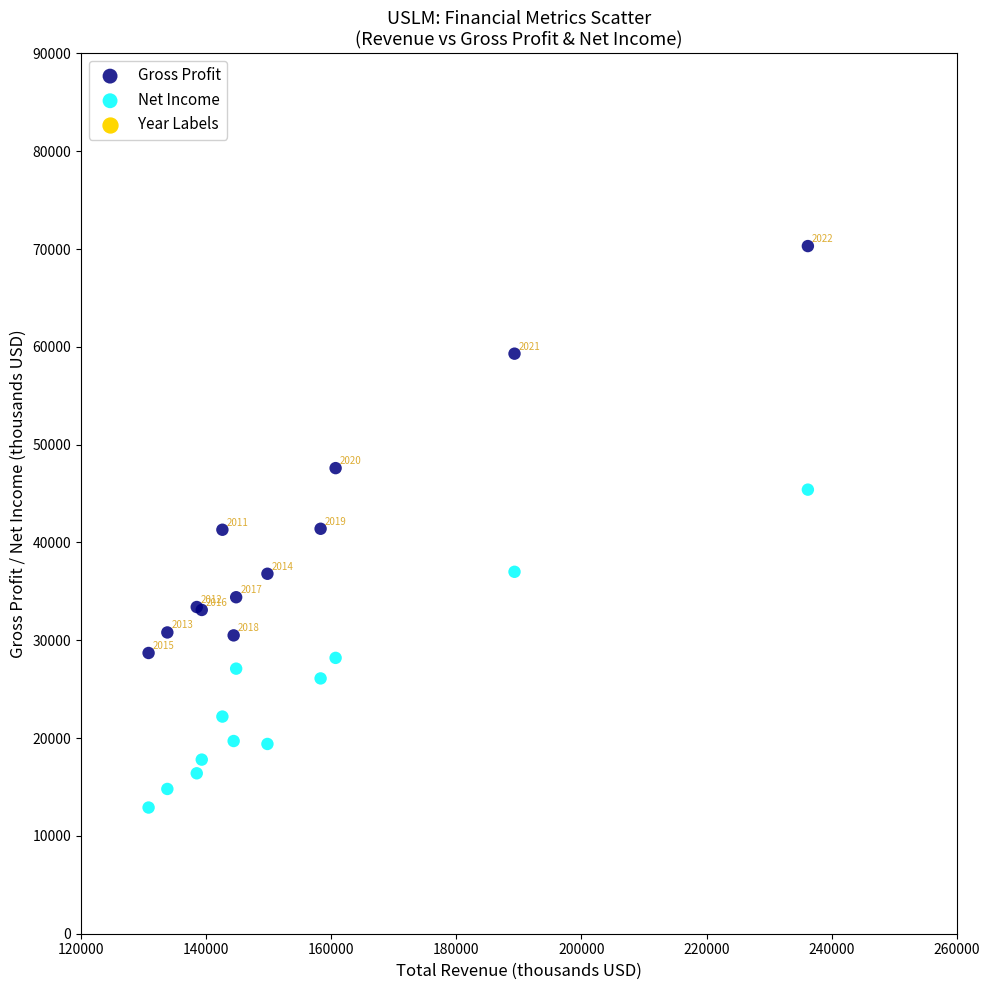

Which series reaches the minimum Y coordinate?

Net Income